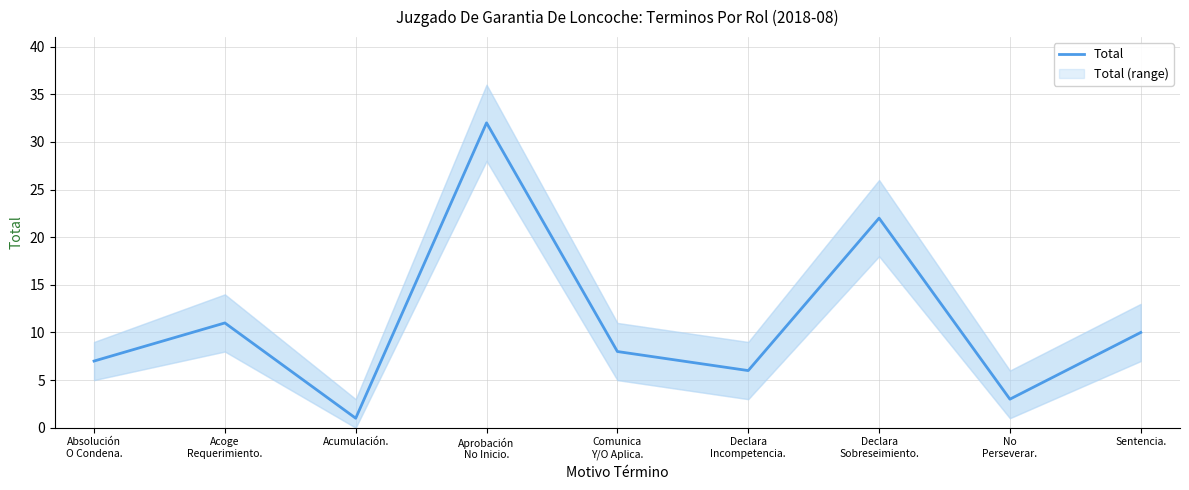

Rank the categories by value from highest to lowest.

Aprobación
No Inicio., Declara
Sobreseimiento., Acoge
Requerimiento., Sentencia., Comunica
Y/O Aplica., Absolución
O Condena., Declara
Incompetencia., No
Perseverar., Acumulación.